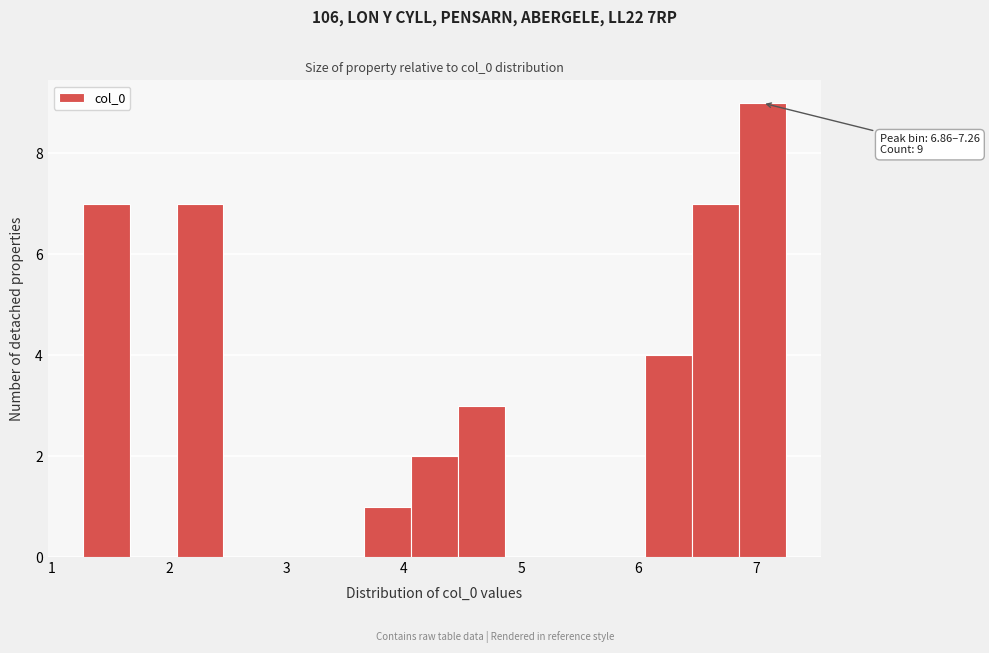

Read against the x-axis, roughly where is the centre of the tallest bar?

7.1